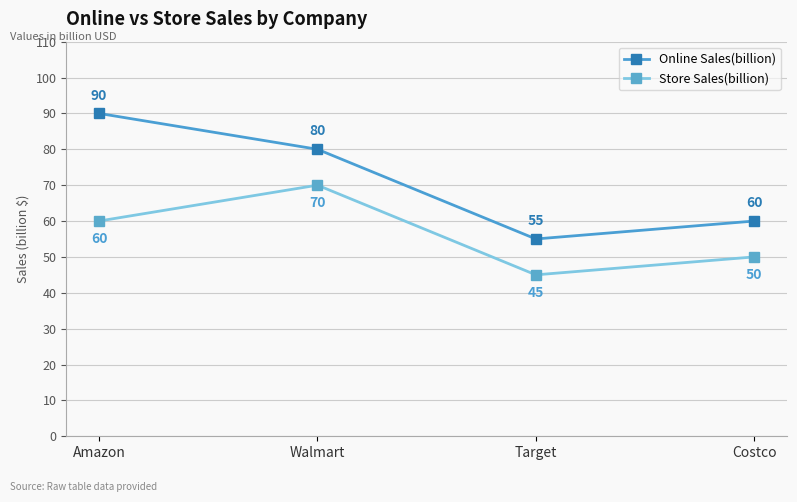

What are all the series names shown in the legend?

Online Sales(billion), Store Sales(billion)